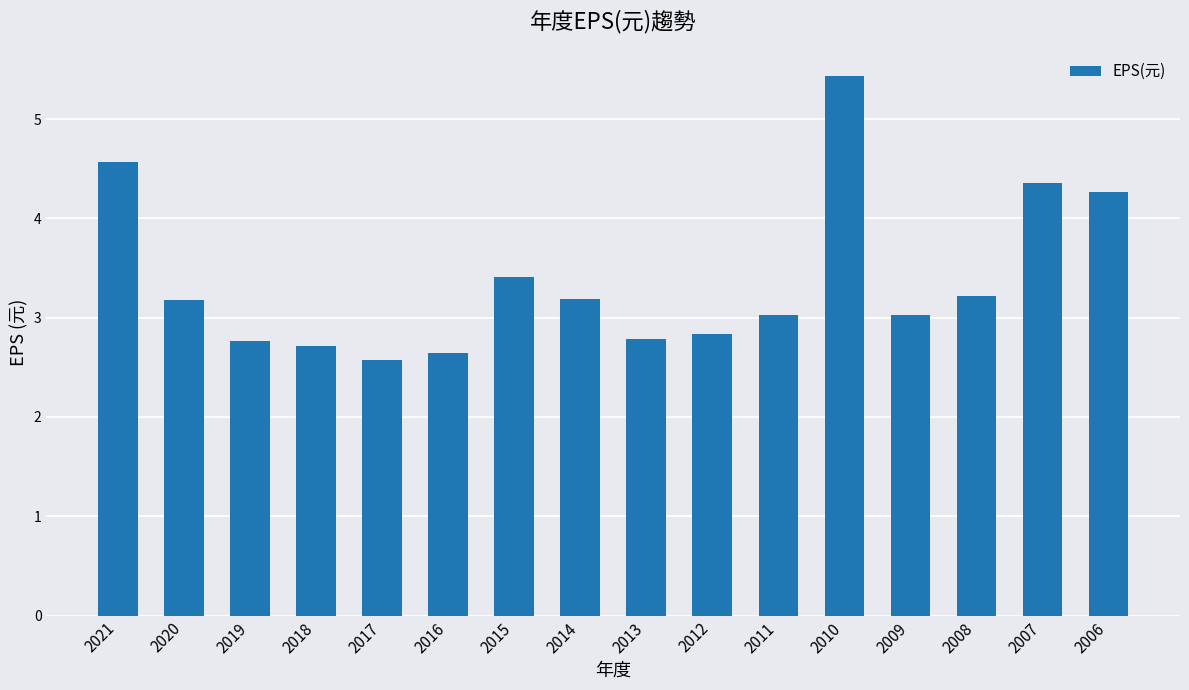

Reading left to right, what are all the values shown in this chart?

2021=4.6	2020=3.2	2019=2.8	2018=2.7	2017=2.6	2016=2.6	2015=3.4	2014=3.2	2013=2.8	2012=2.8	2011=3.0	2010=5.4	2009=3.0	2008=3.2	2007=4.4	2006=4.3